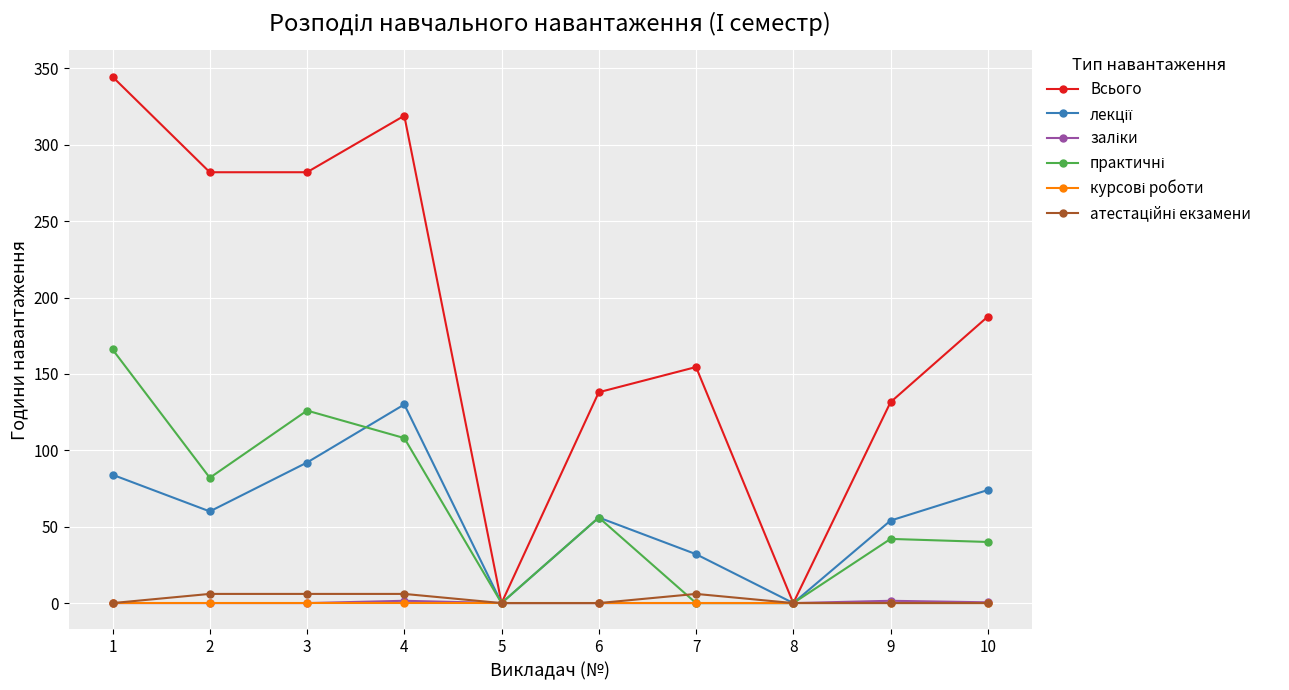

Which series has the widest spread of values?

Всього